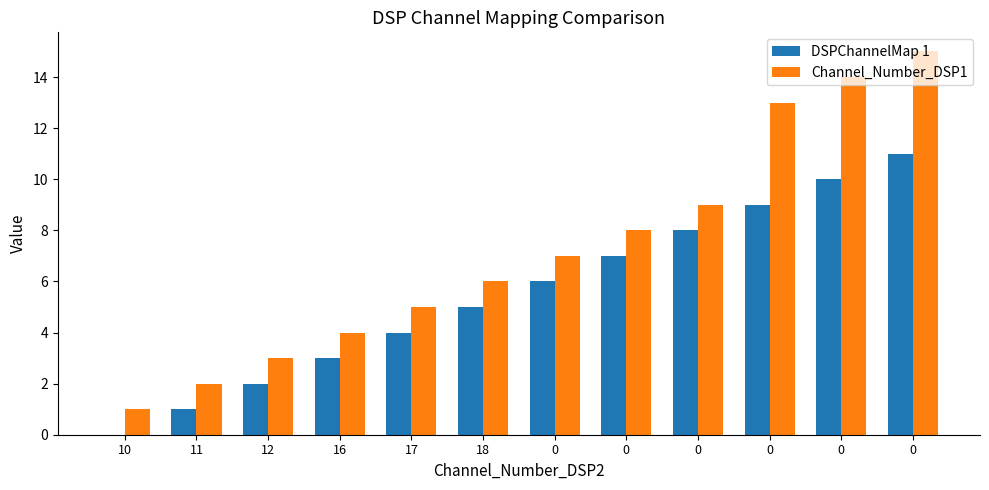

Read the DSPChannelMap 1 value at 0, to the nearest 5.

5